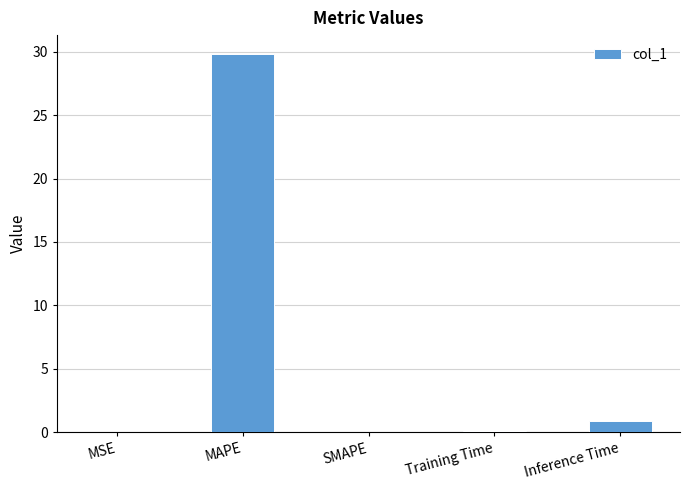

The chart shows a value of 0.1 at Training Time. True or false?

True